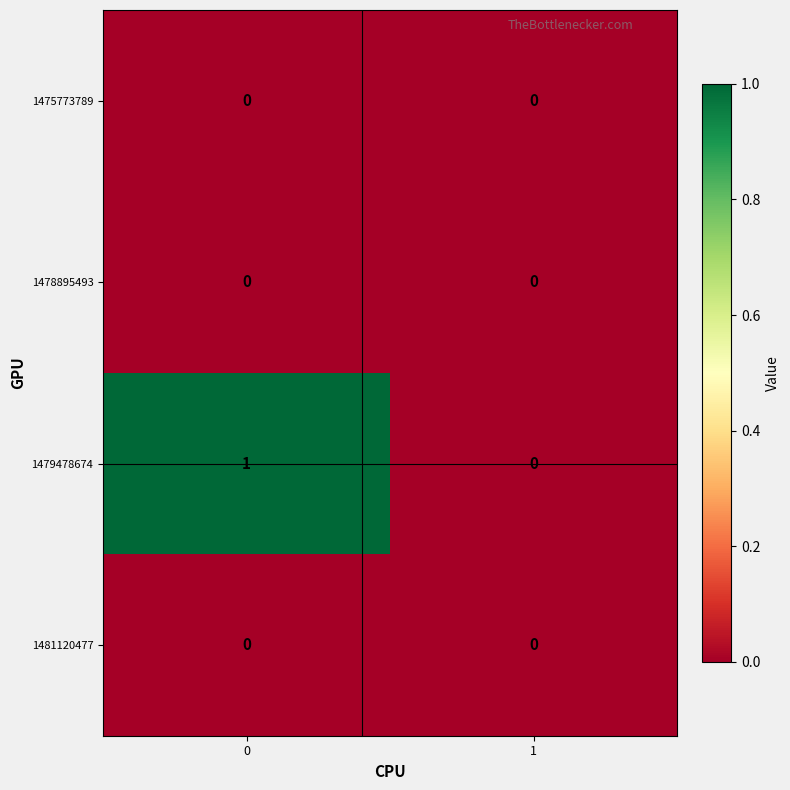

True or false: 1479478674 has a value of 1 at 1.

False